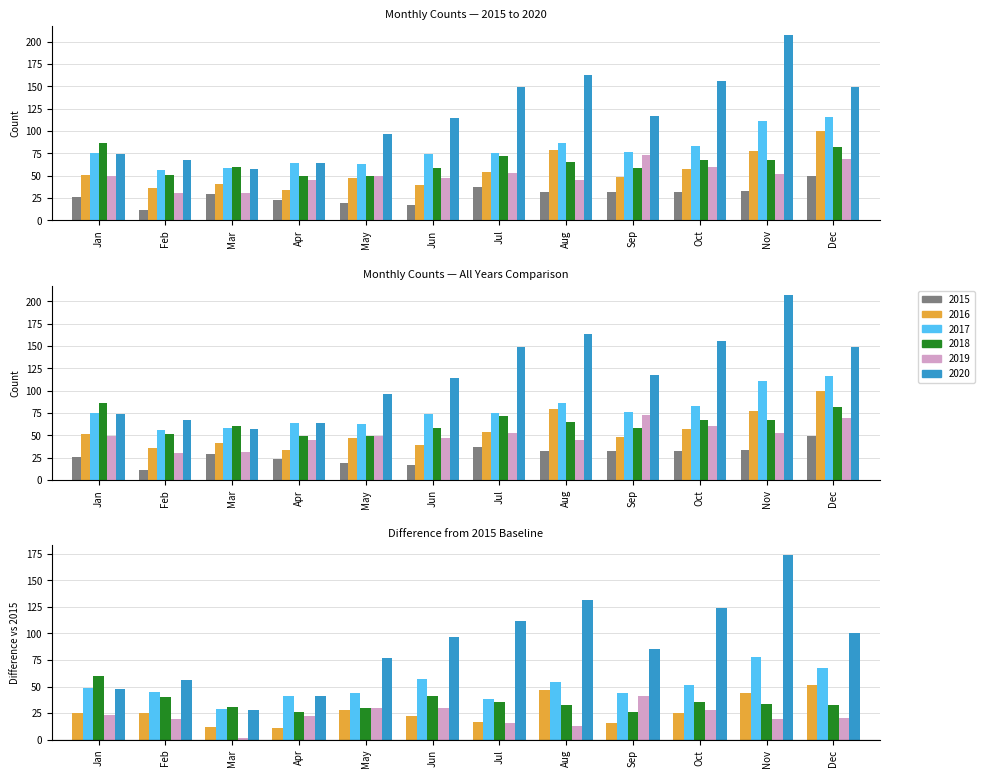

What is the value of the 2020 bar at the 5th from the left?

96